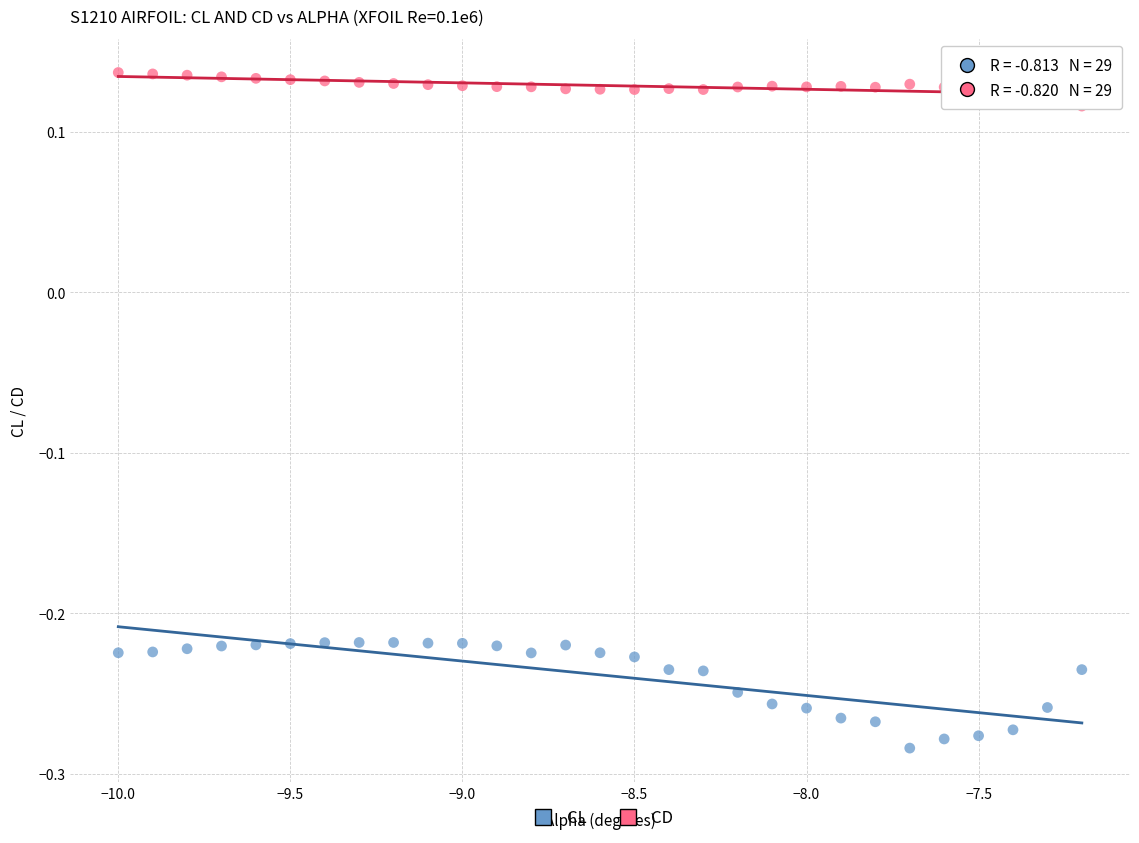

Which series reaches the maximum Y coordinate?

CD